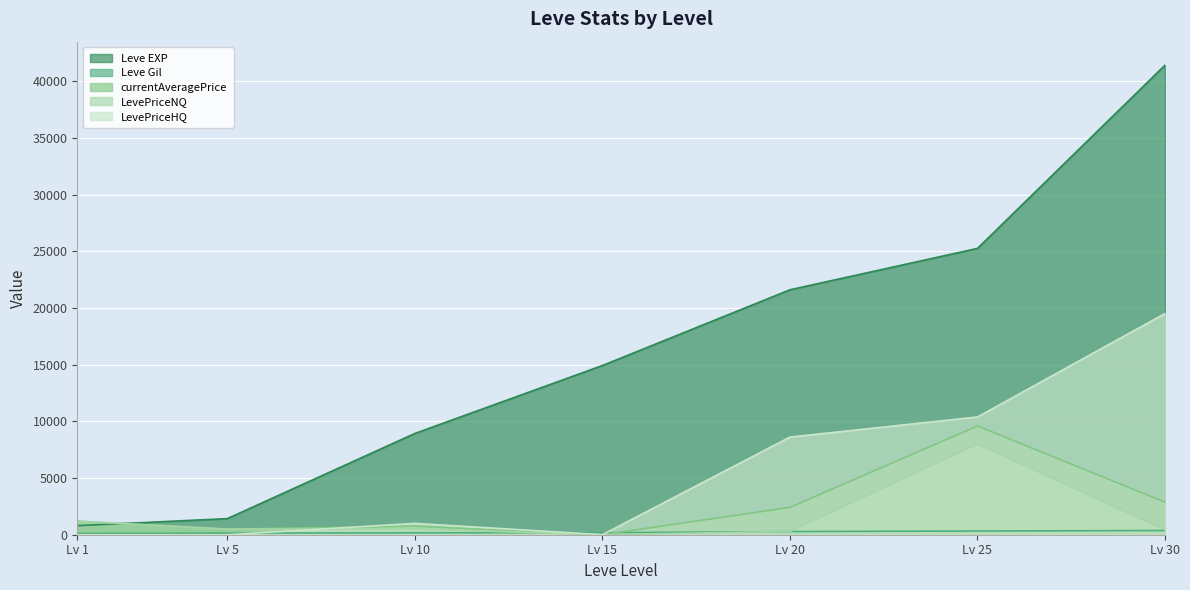

After their last crossing, which series has the higher values: currentAveragePrice or Leve Gil?

currentAveragePrice